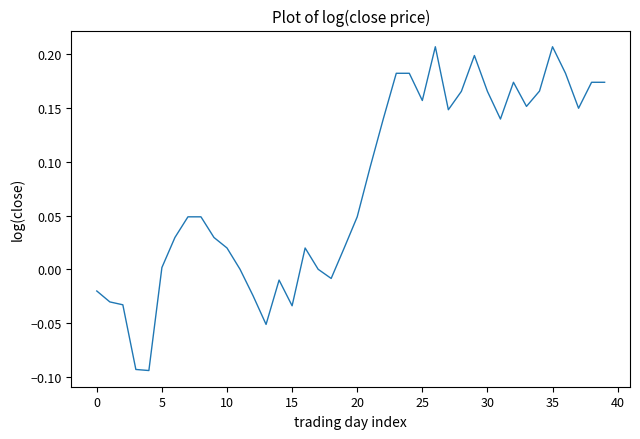

What is the difference between the maximum and minimum values?

0.3